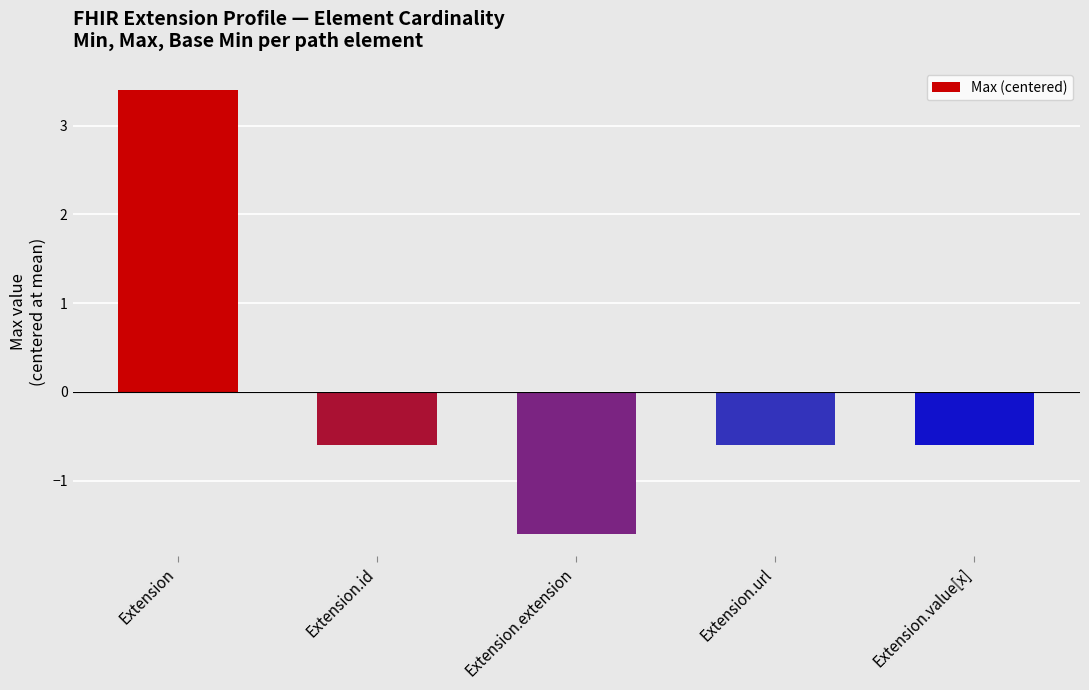

How many bars are there in total?

5